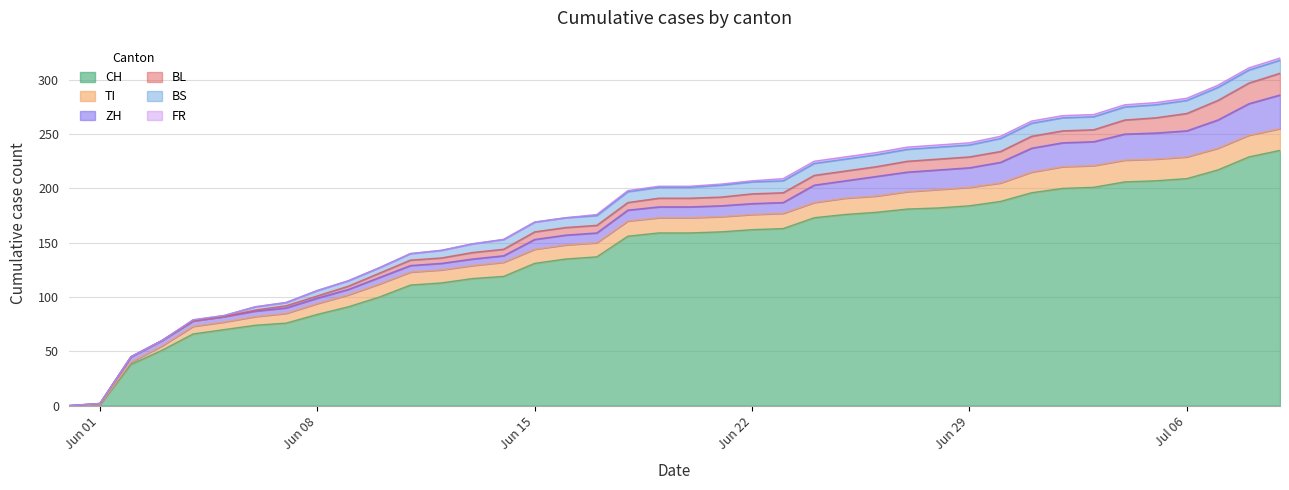

What is the sum of all BL values?

304